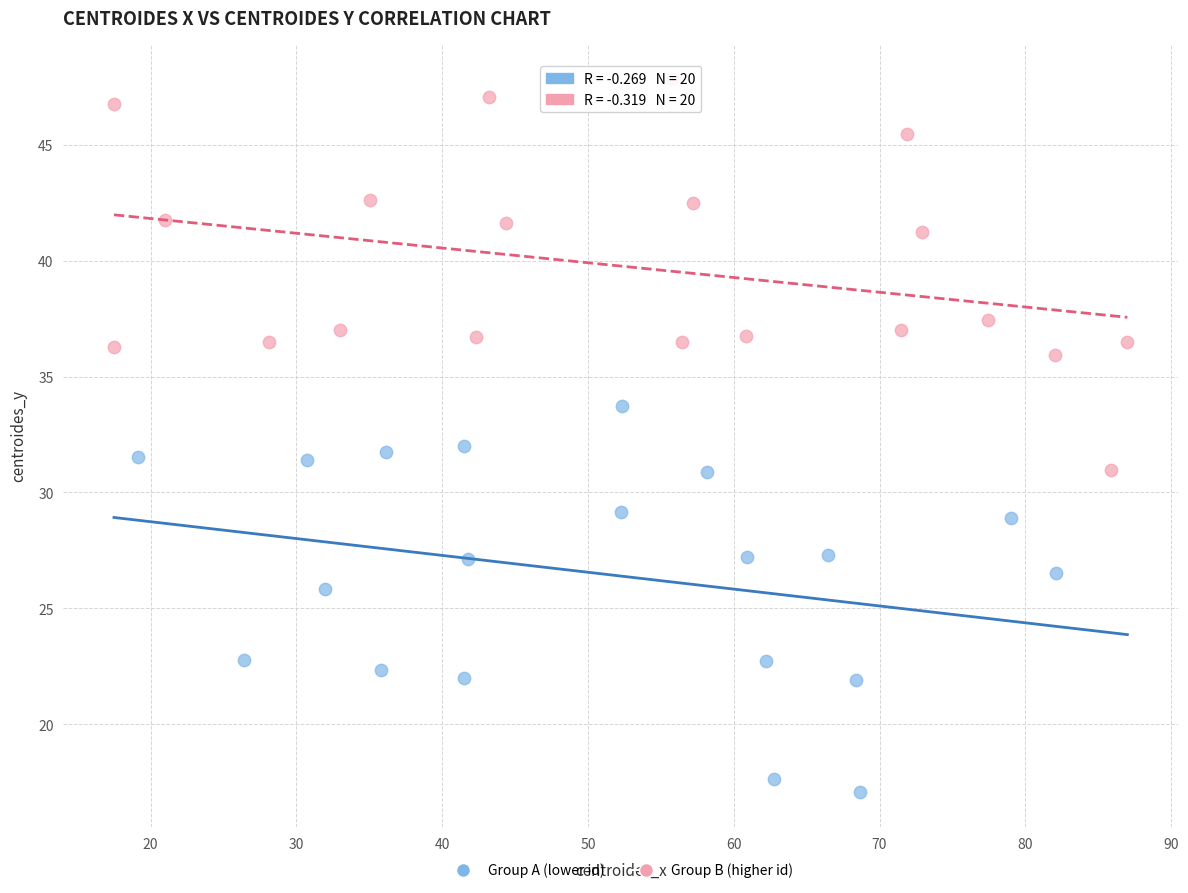

Which series reaches the minimum Y coordinate?

Group A (lower id)